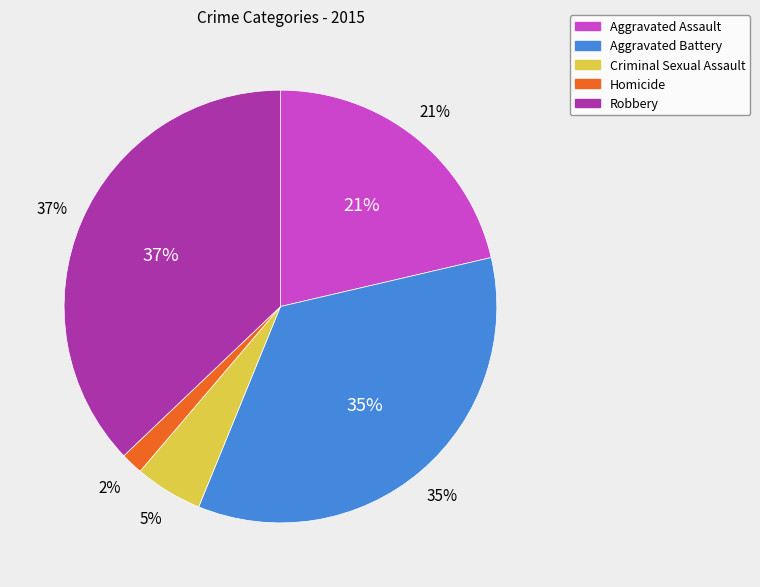

Which category has the smallest portion of the pie?

Homicide